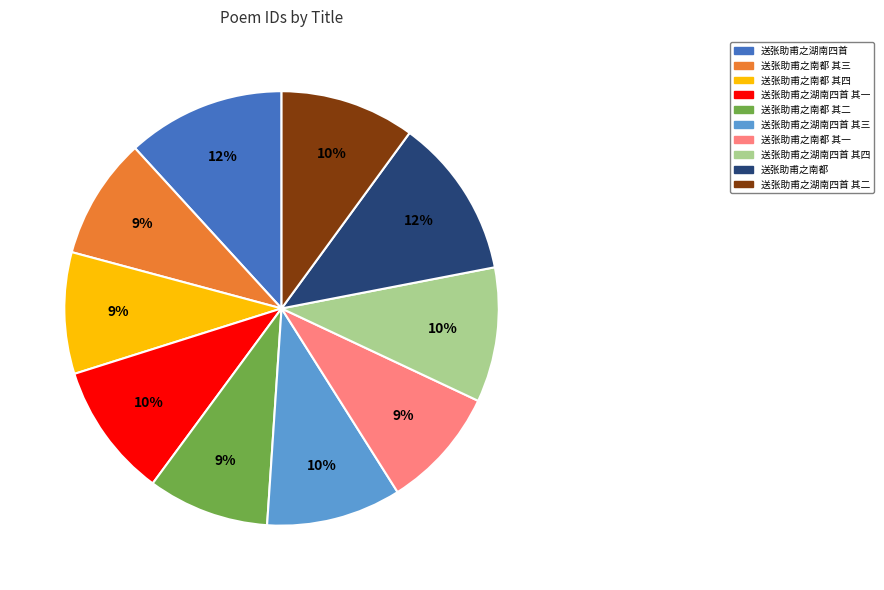

To the nearest percent, what is the average slice percentage?

10%